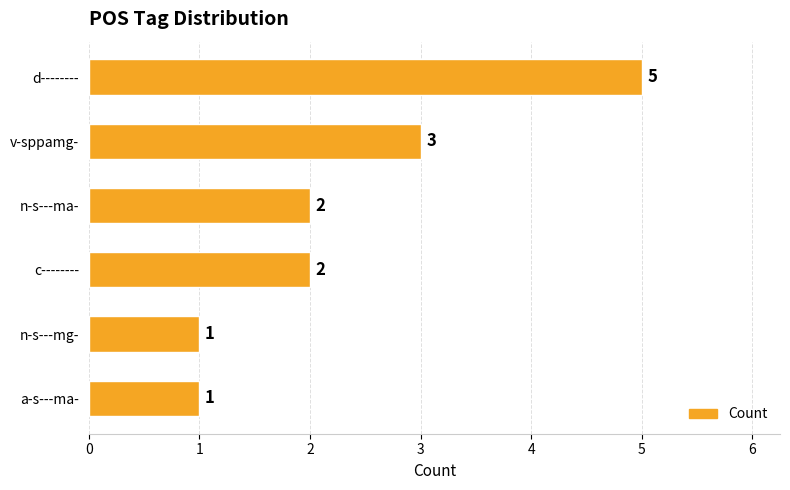

Between n-s---mg- and c--------, which is larger?

c--------